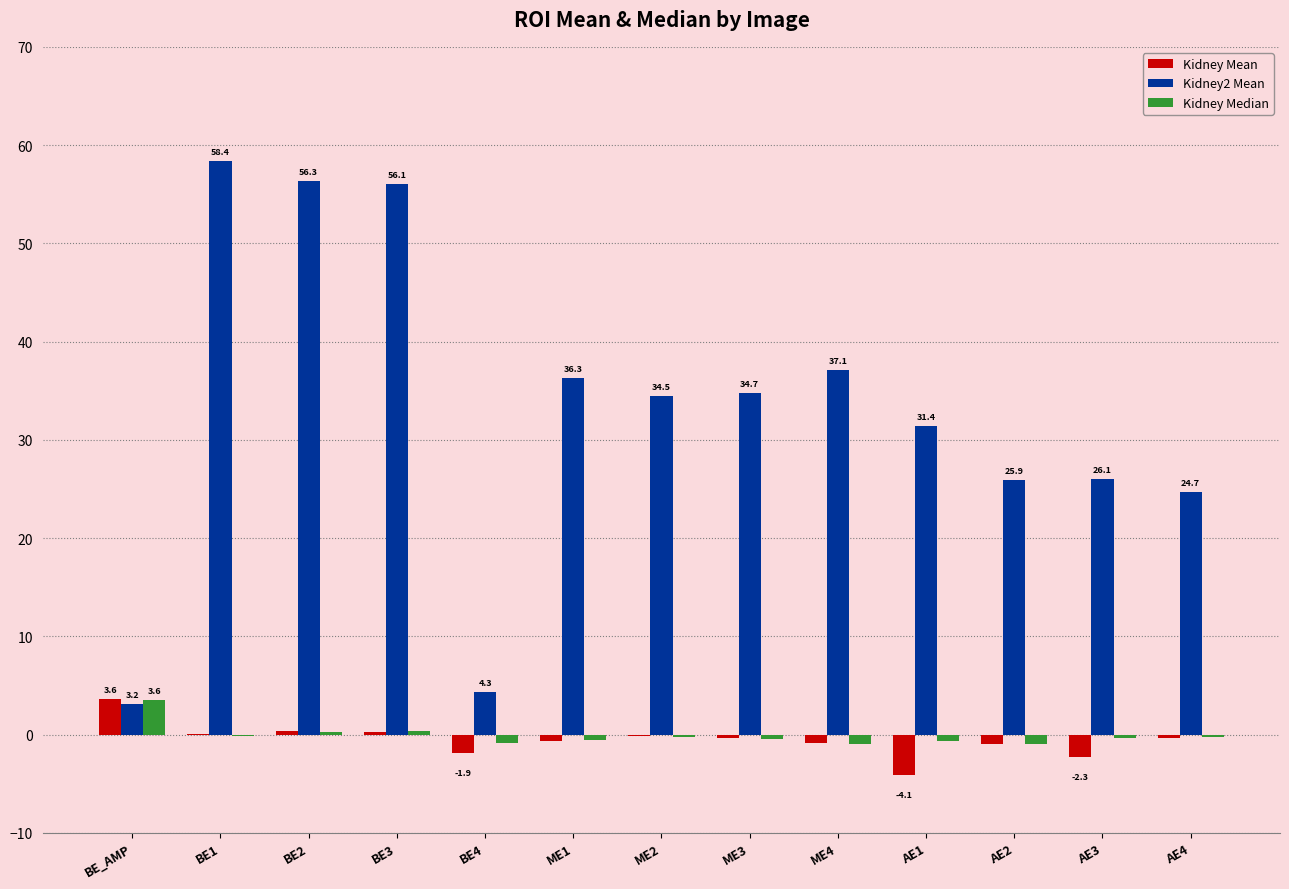

What is the total value across all series at BE_AMP?

10.4